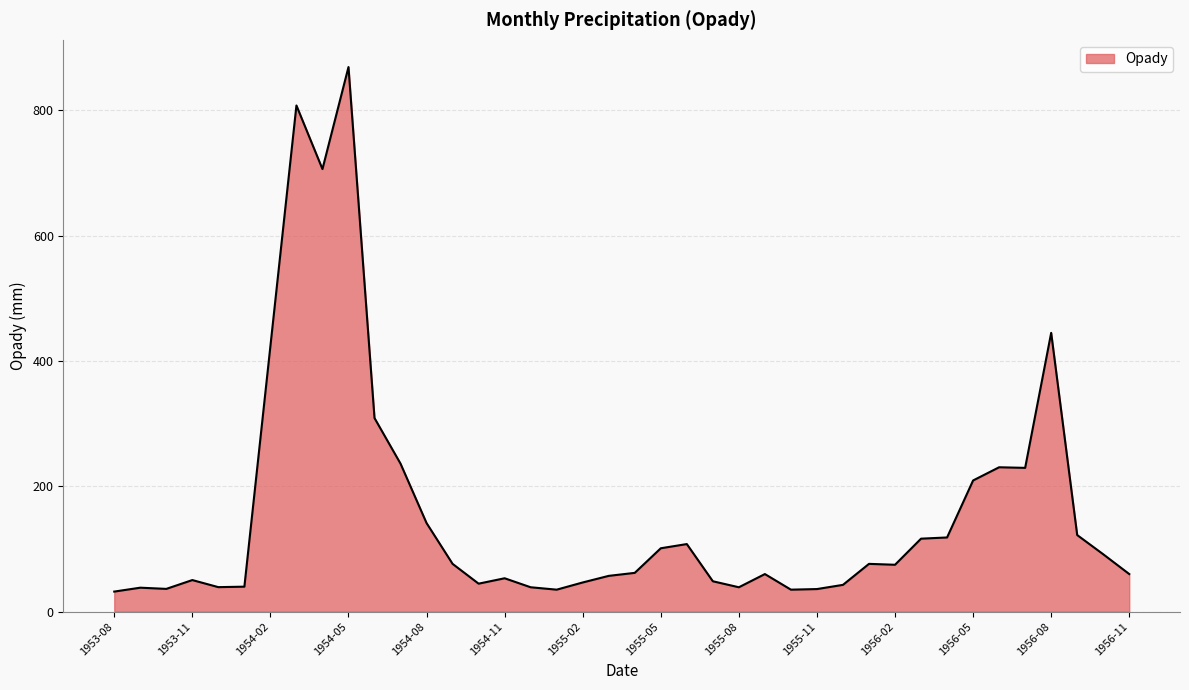

What is the greatest value displayed?

869.2